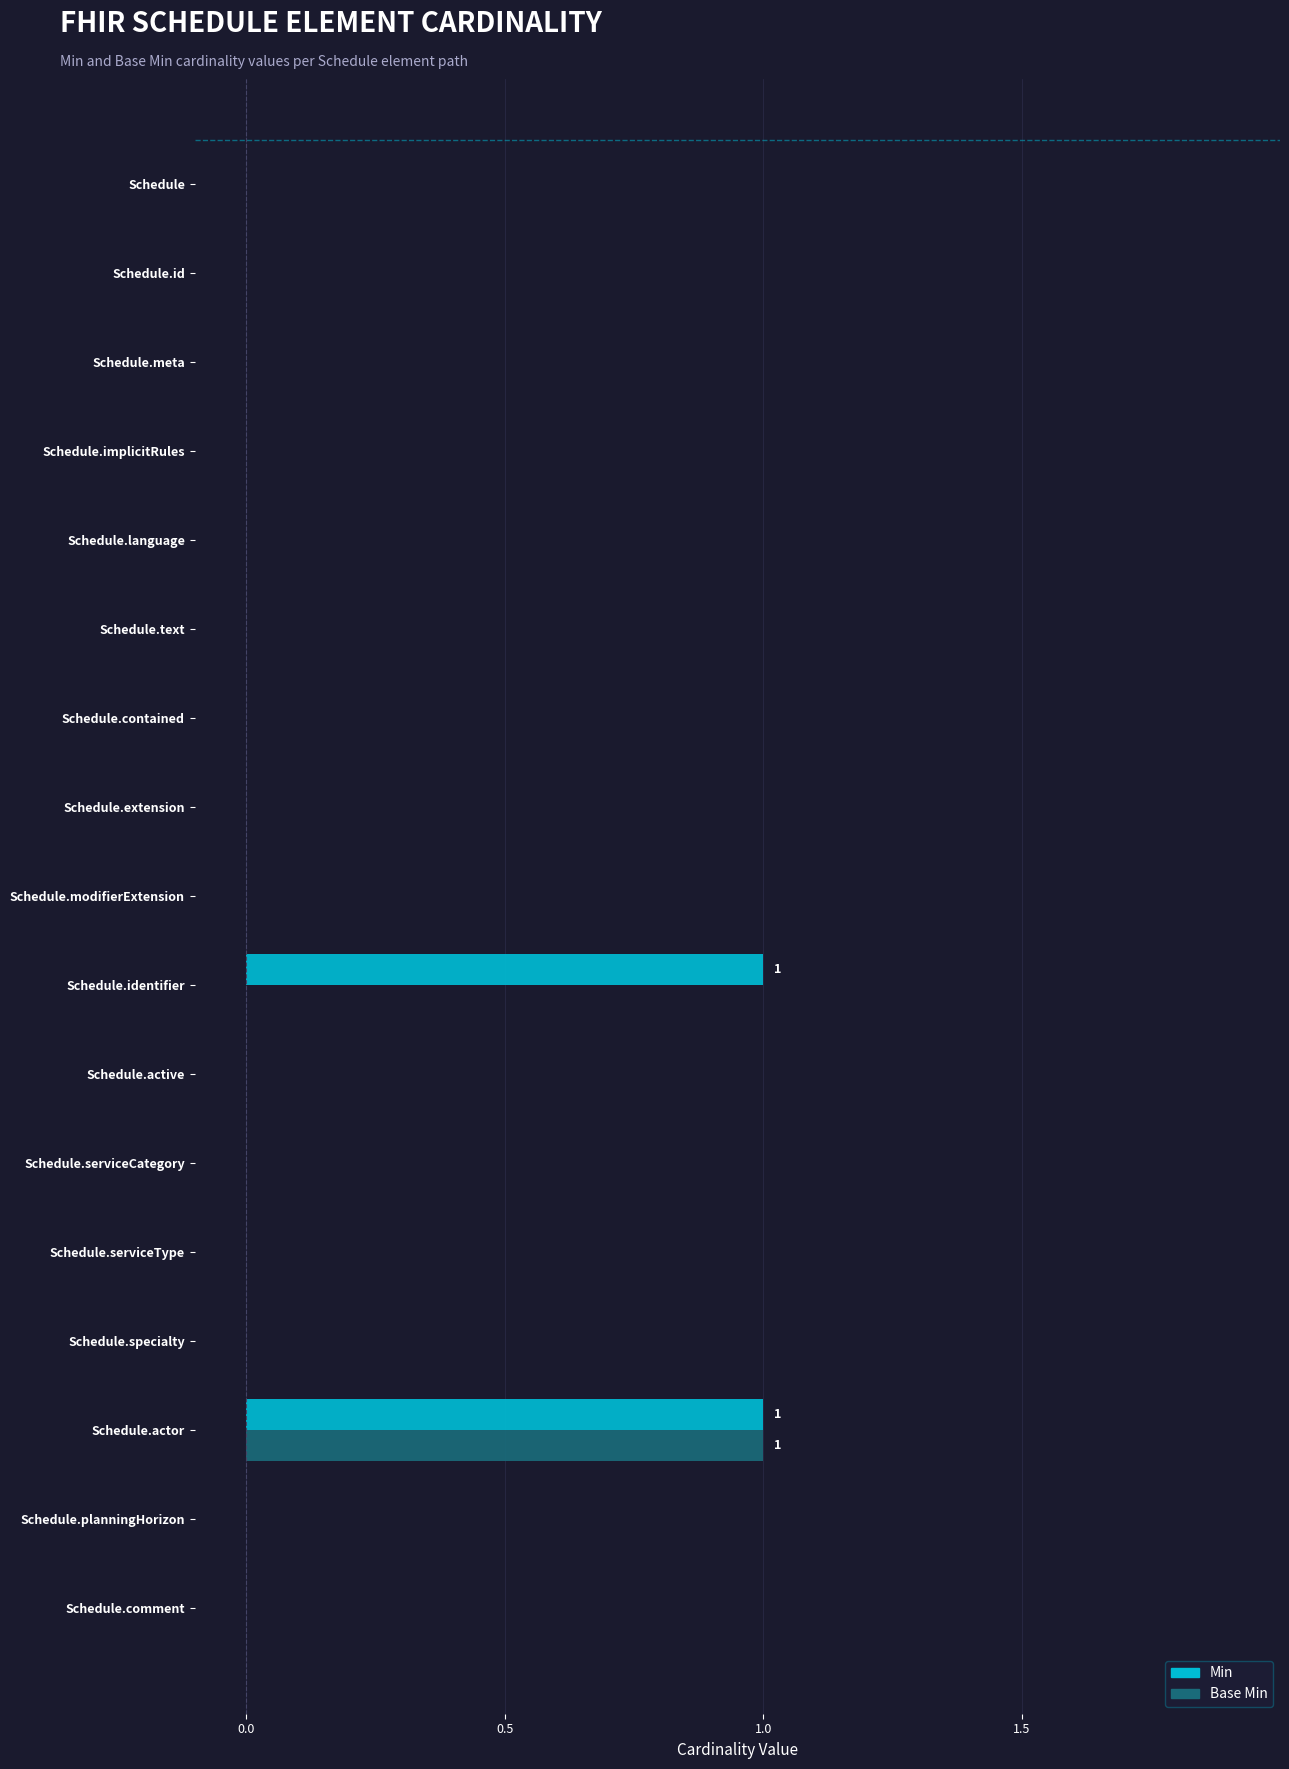

The Min series shows 0 at Schedule.active. True or false?

True